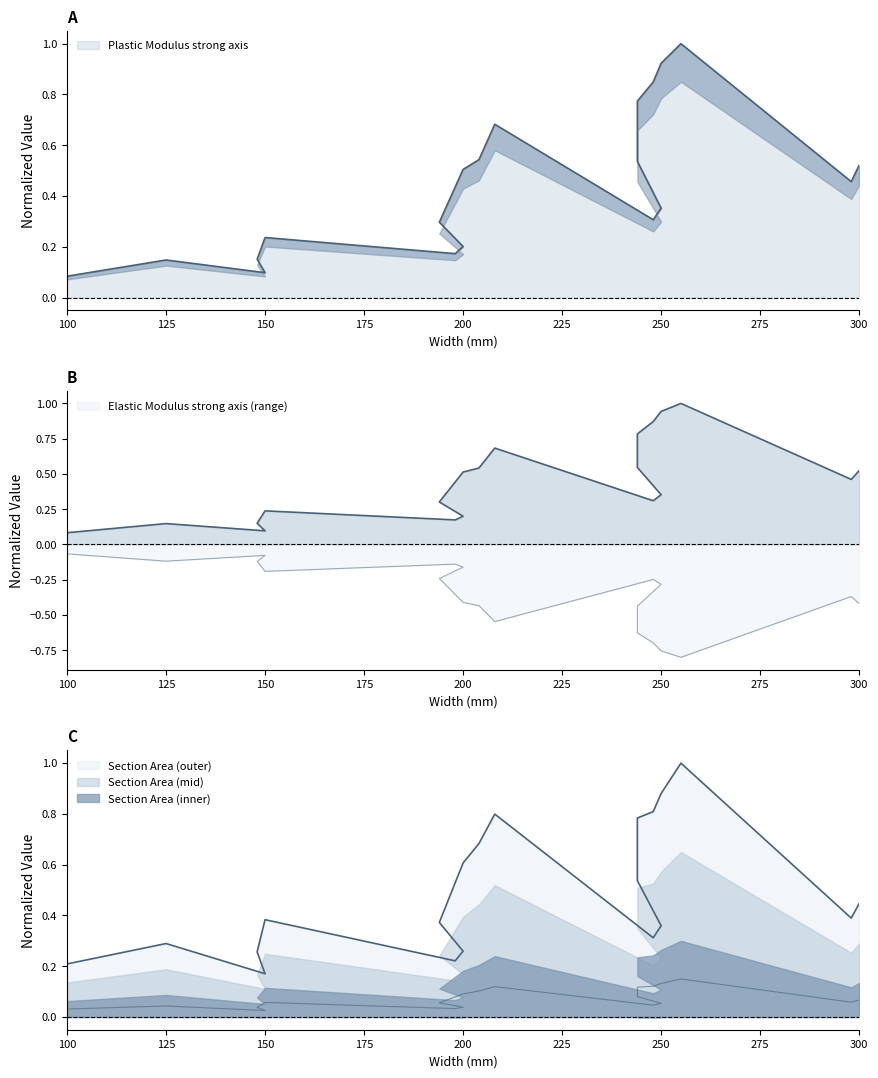

Is it true that Plastic Modulus strong axis equals 0.1 at 148?

False